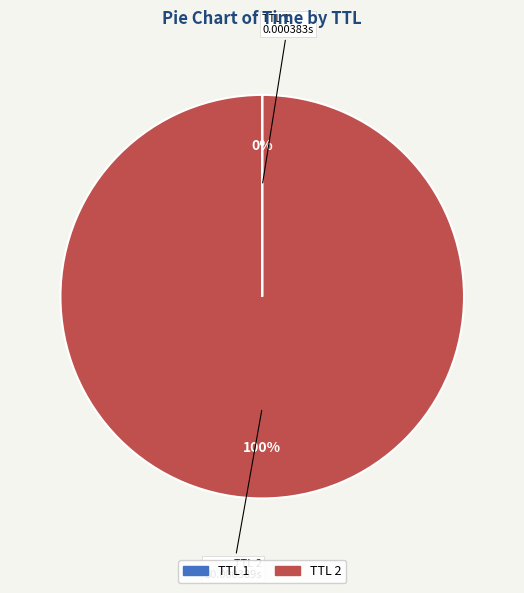

To the nearest percent, what is the average slice percentage?

50%